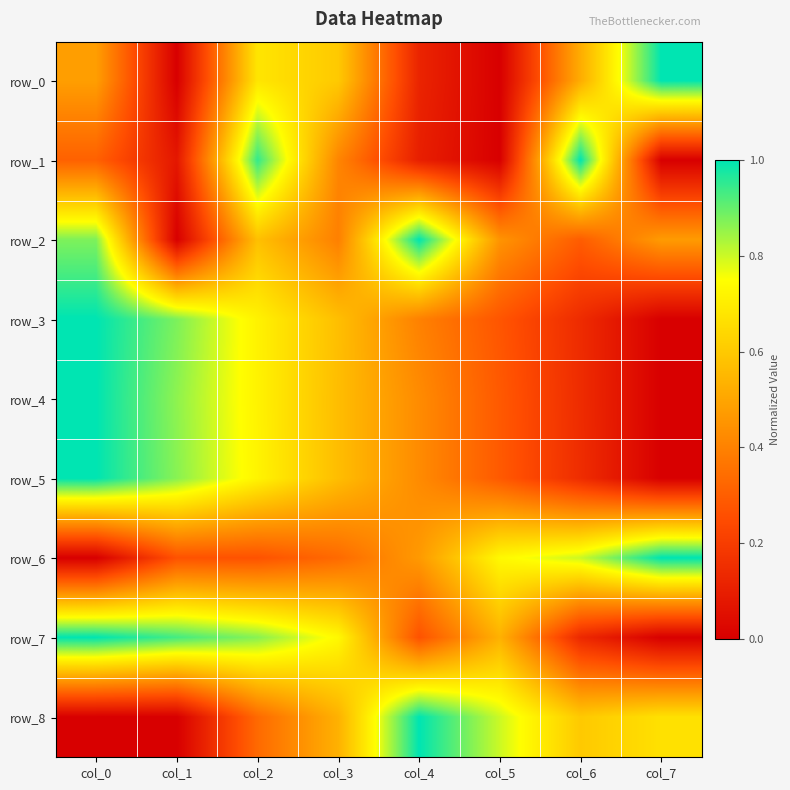

Between col_1 and col_6, which series saw the biggest shift?

row_1